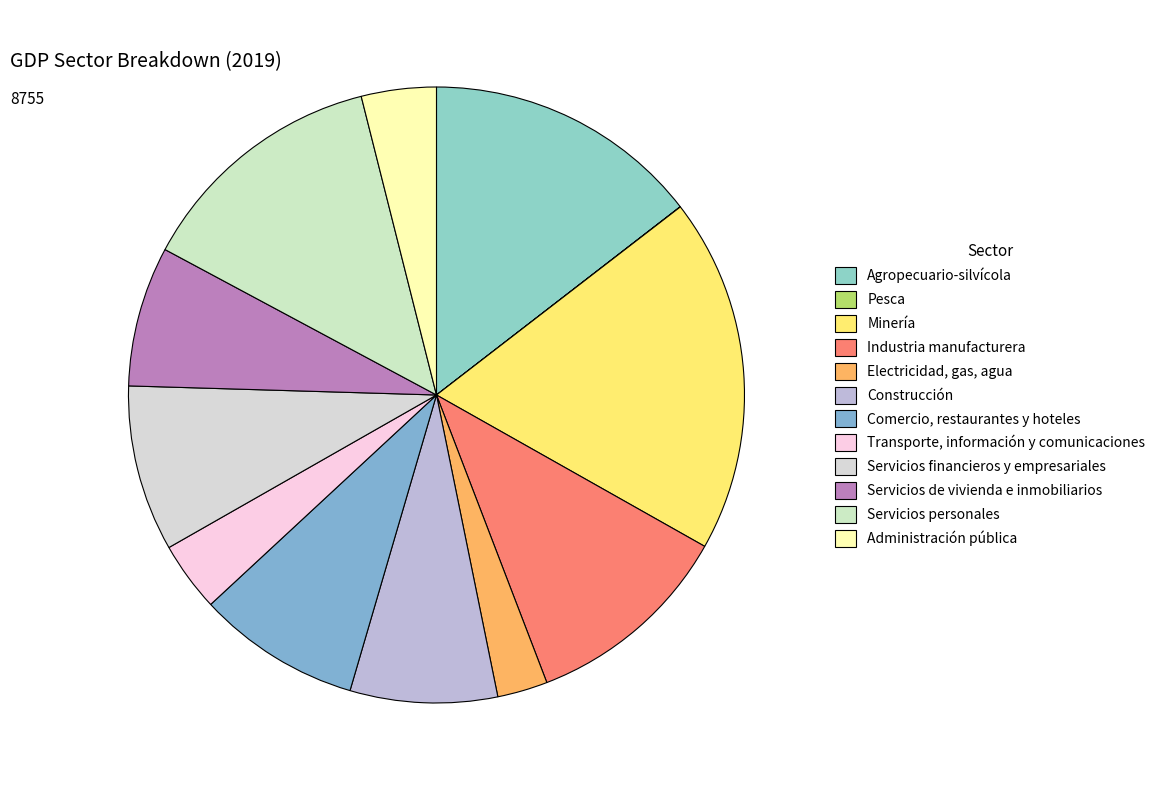

The Minería slice represents 8% of the pie. True or false?

False